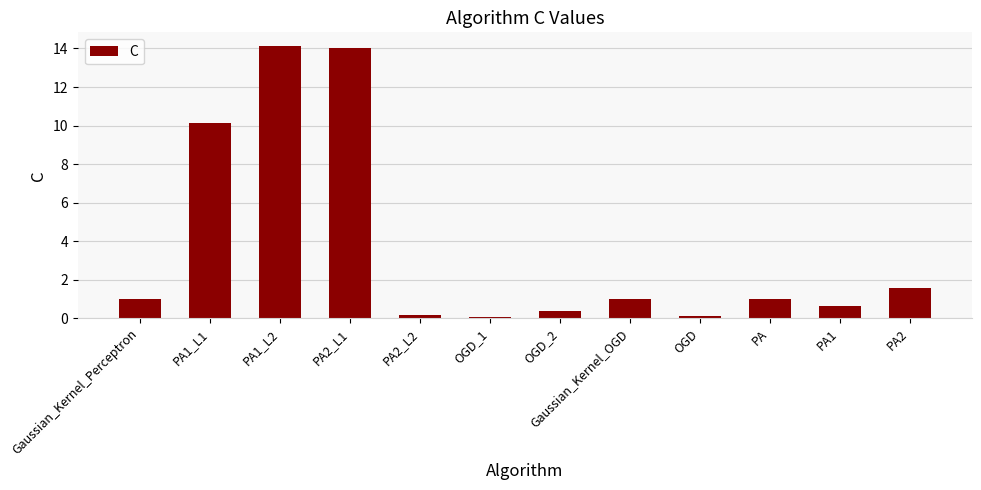

What is the greatest value displayed?

14.1